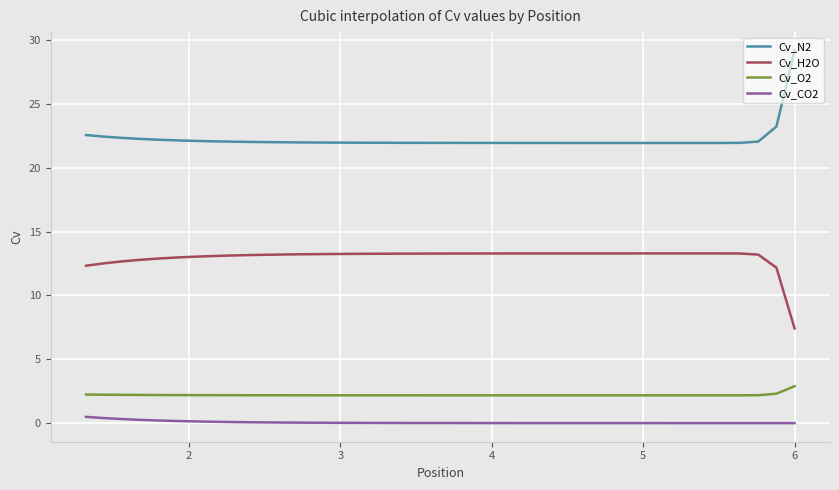

What is the sum of all Cv_O2 values?

88.2